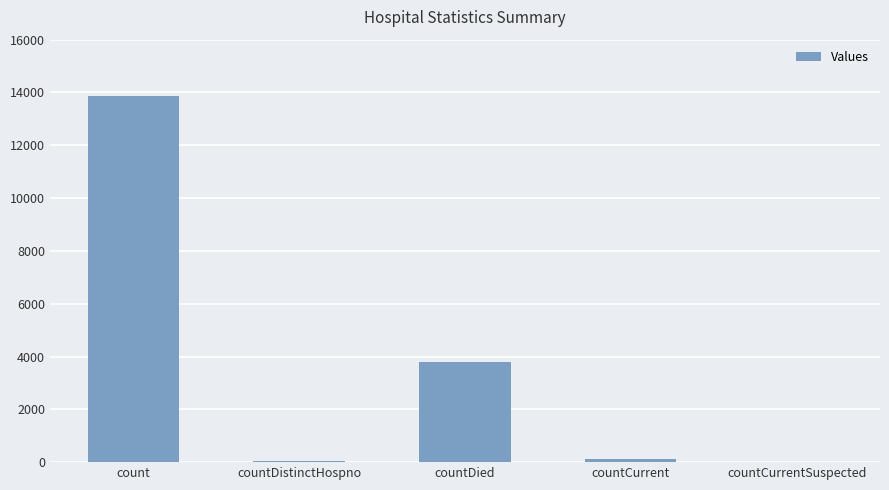

What is the sum of all values?

17843